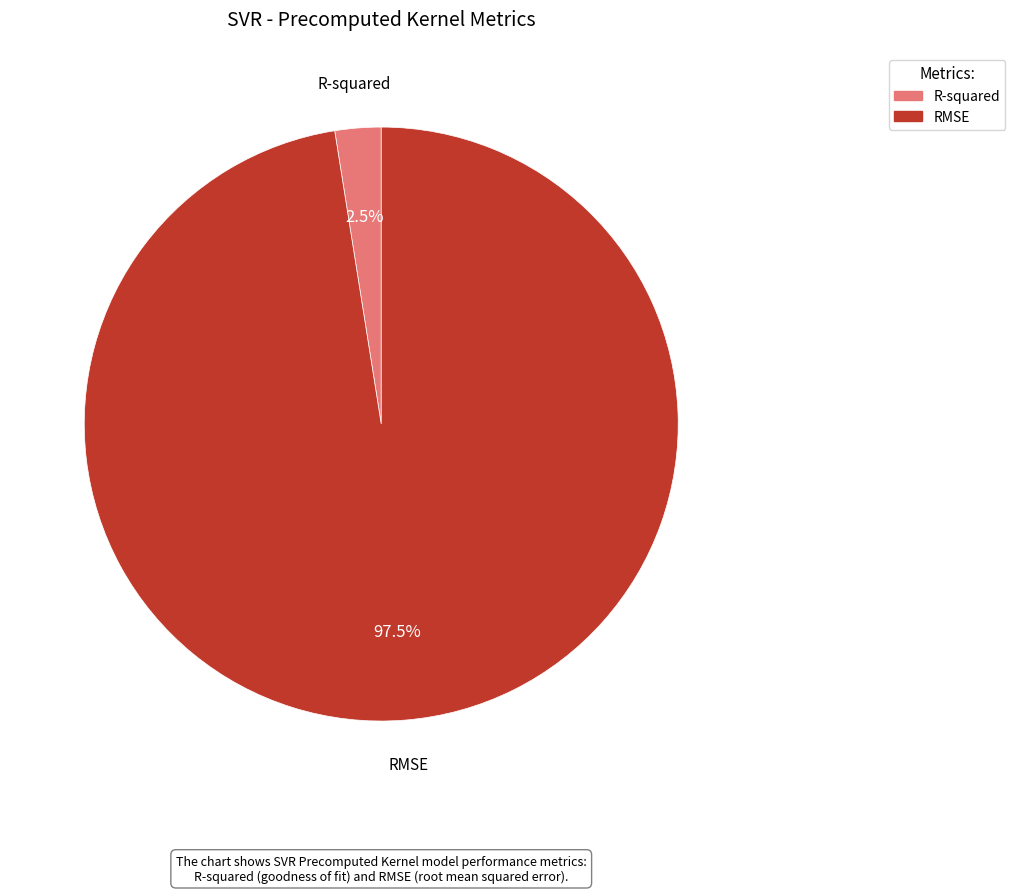

To the nearest percent, what is the combined percentage of RMSE and R-squared?

100%